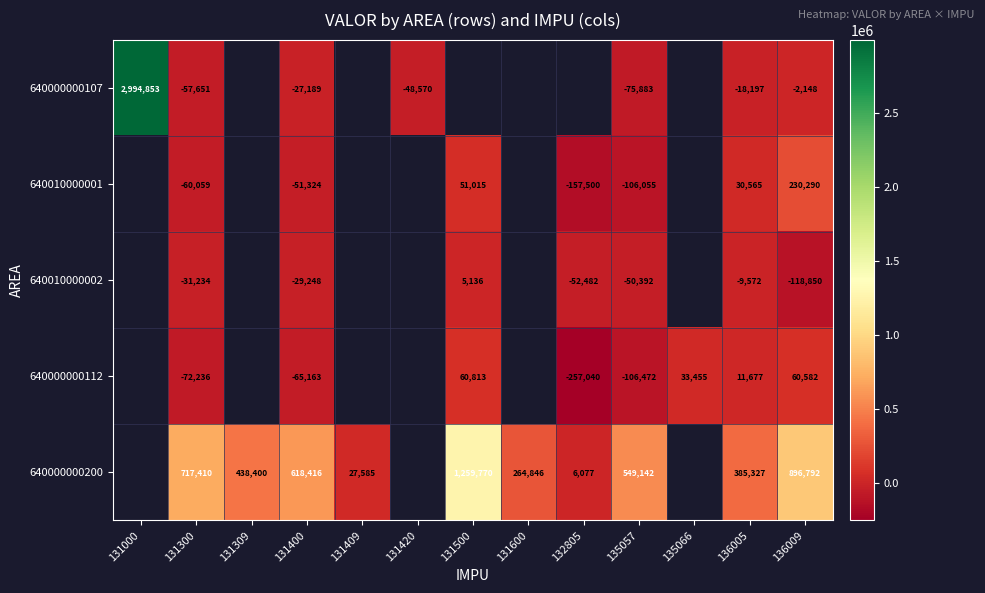

What is the total value across all series at 136005?

399800.0